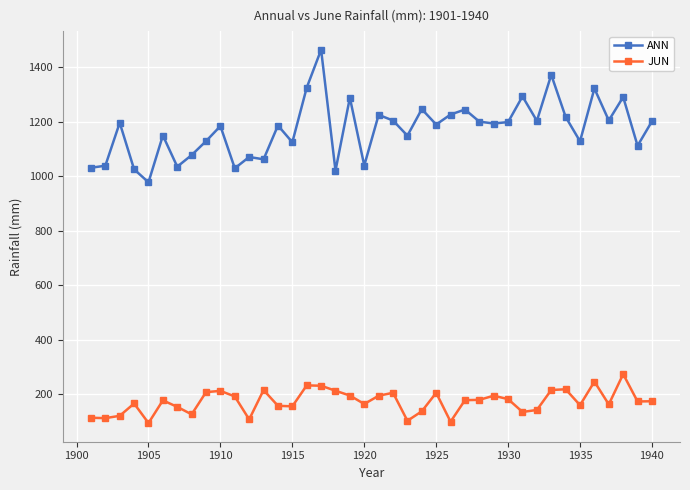

Which series has the widest spread of values?

ANN